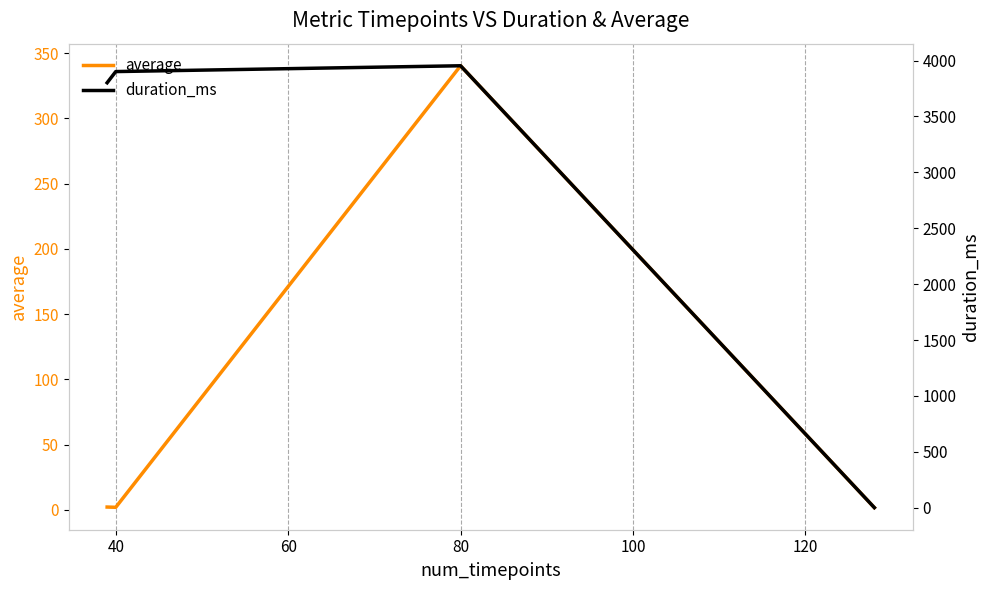

What is the value of the duration_ms point at the 1st from the left?

3802.0